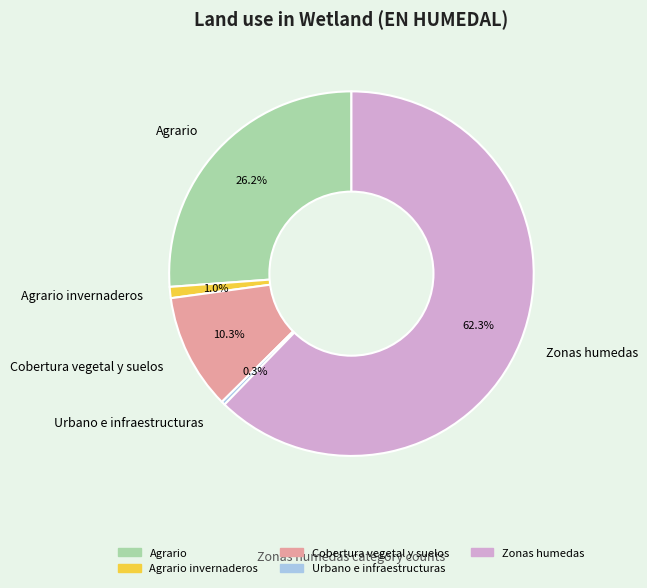

To the nearest percent, what is the combined percentage of Zonas humedas and Urbano e infraestructuras?

63%